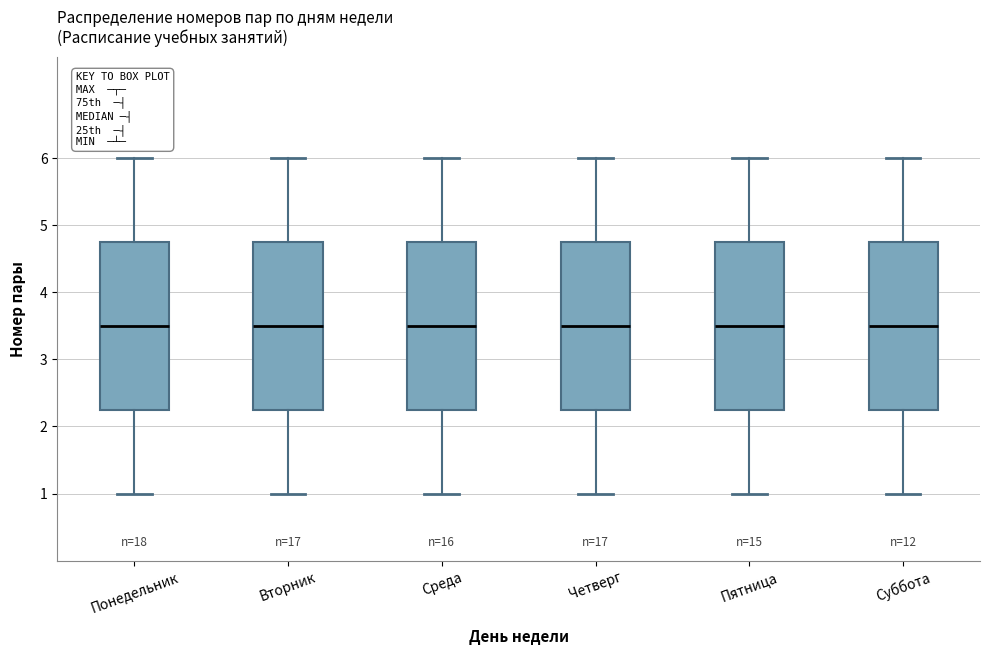

Reading left to right, read every box against the y-axis: the position of its median line, the range the box covers, and the ends of its whiskers. The values are not printed on the chart, so give them approximately, as read against the axis.

Понедельник: median 3.5, box 2.3 to 4.8, whiskers 1.0 to 6.0
Вторник: median 3.5, box 2.3 to 4.8, whiskers 1.0 to 6.0
Среда: median 3.5, box 2.3 to 4.8, whiskers 1.0 to 6.0
Четверг: median 3.5, box 2.3 to 4.8, whiskers 1.0 to 6.0
Пятница: median 3.5, box 2.3 to 4.8, whiskers 1.0 to 6.0
Суббота: median 3.5, box 2.3 to 4.8, whiskers 1.0 to 6.0